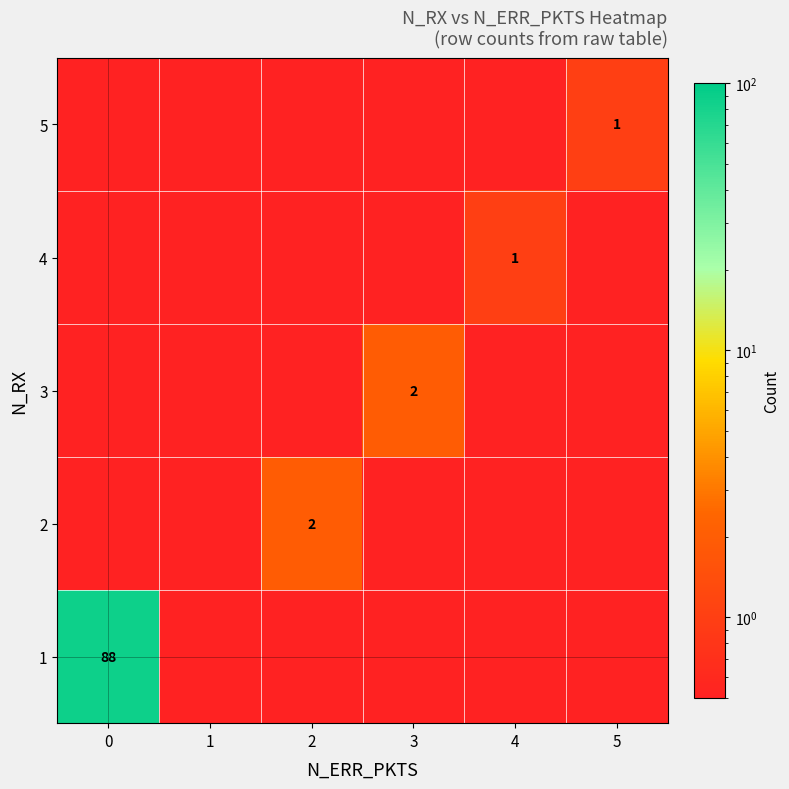

Is it true that 5 equals 1.4 at 5?

False